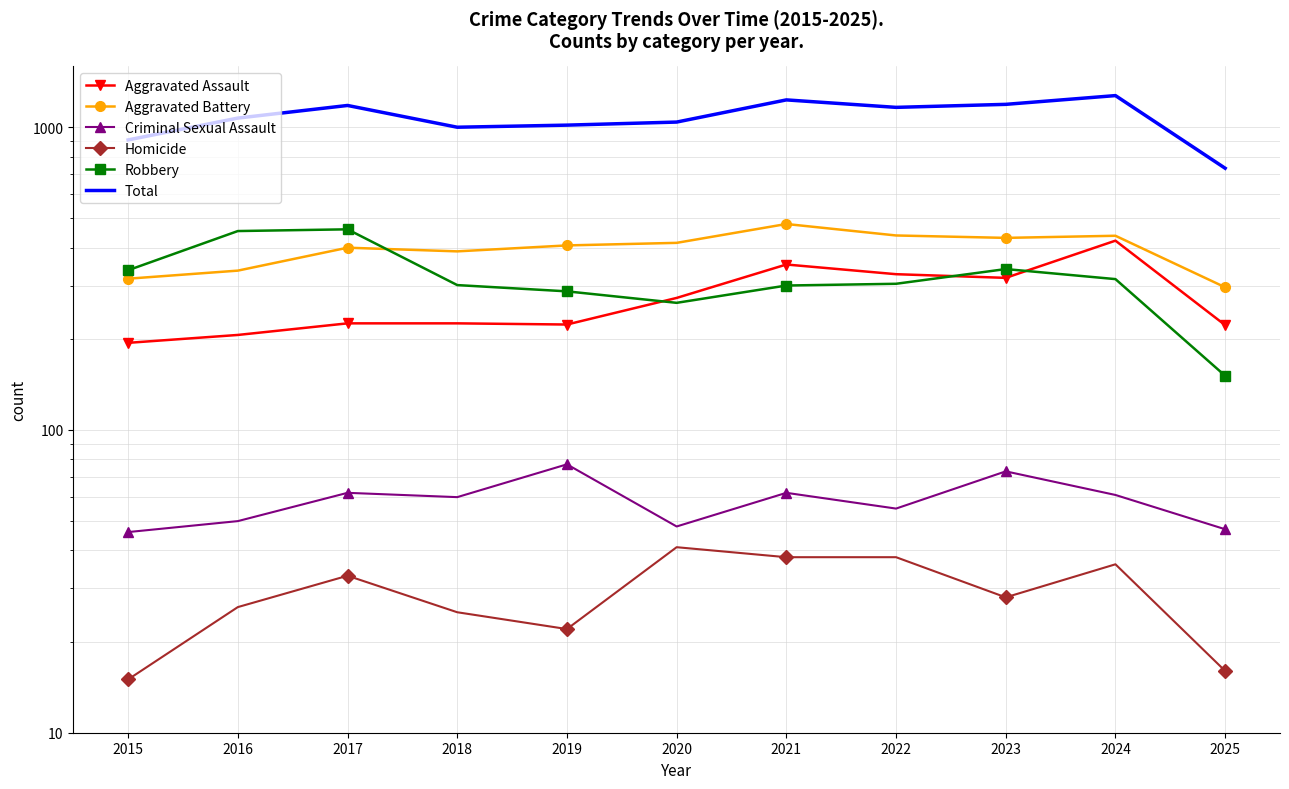

How many data points does each series have?

11